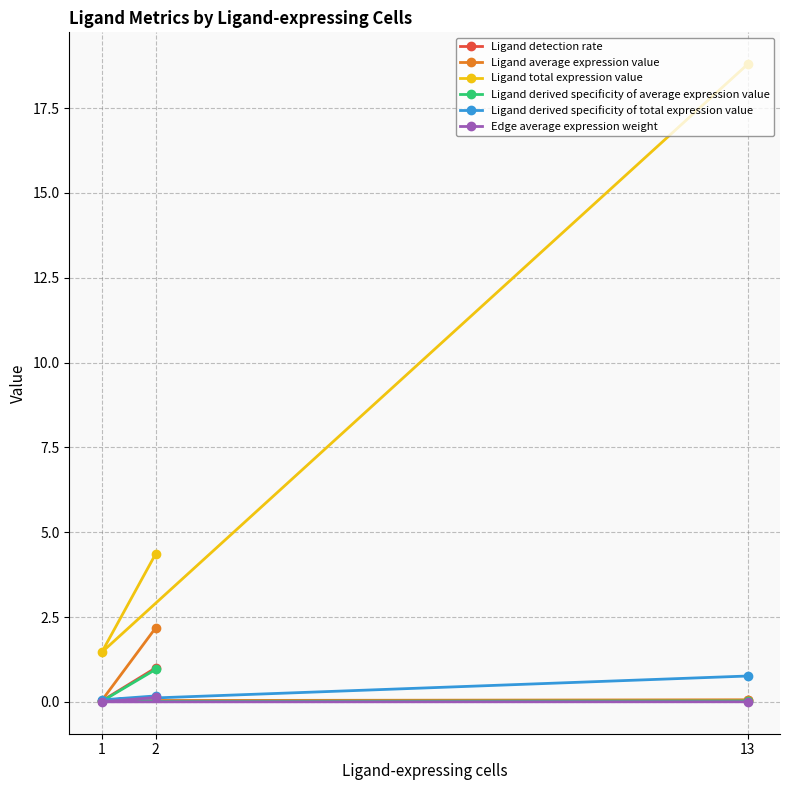

Which series has the largest total across all categories?

Ligand total expression value